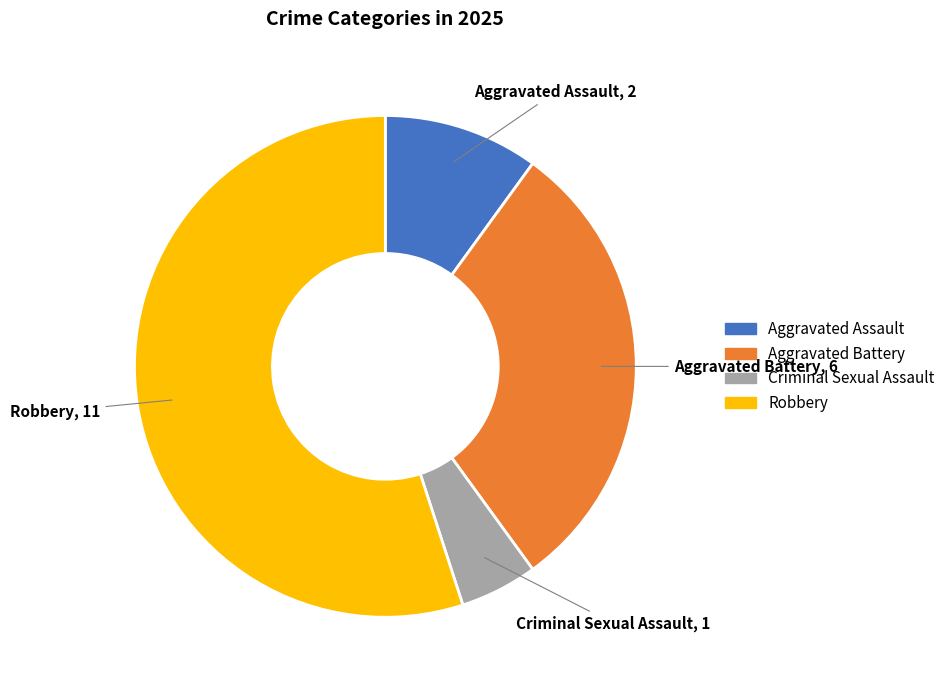

Is the sum of Aggravated Battery and Robbery greater than half?

Yes